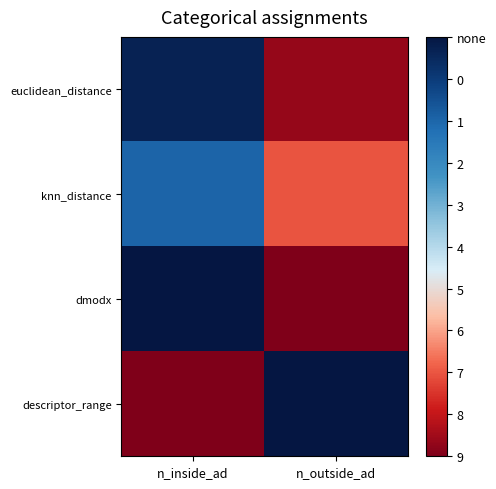

What is the difference between the highest and lowest values at n_outside_ad?

338